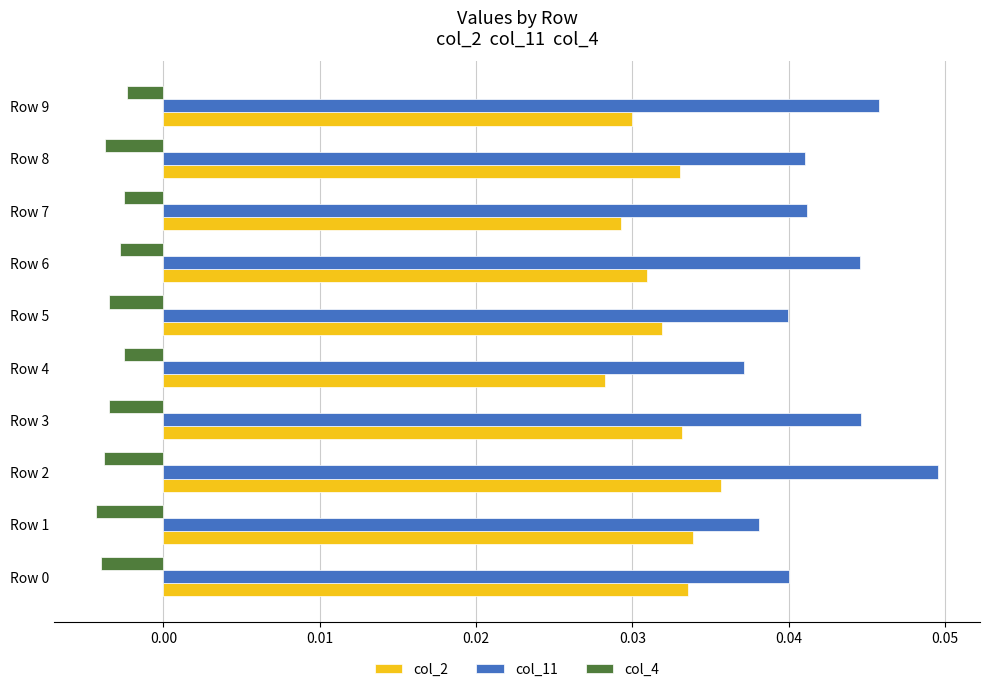

Which category has the highest value in the col_11 series?

Row 2